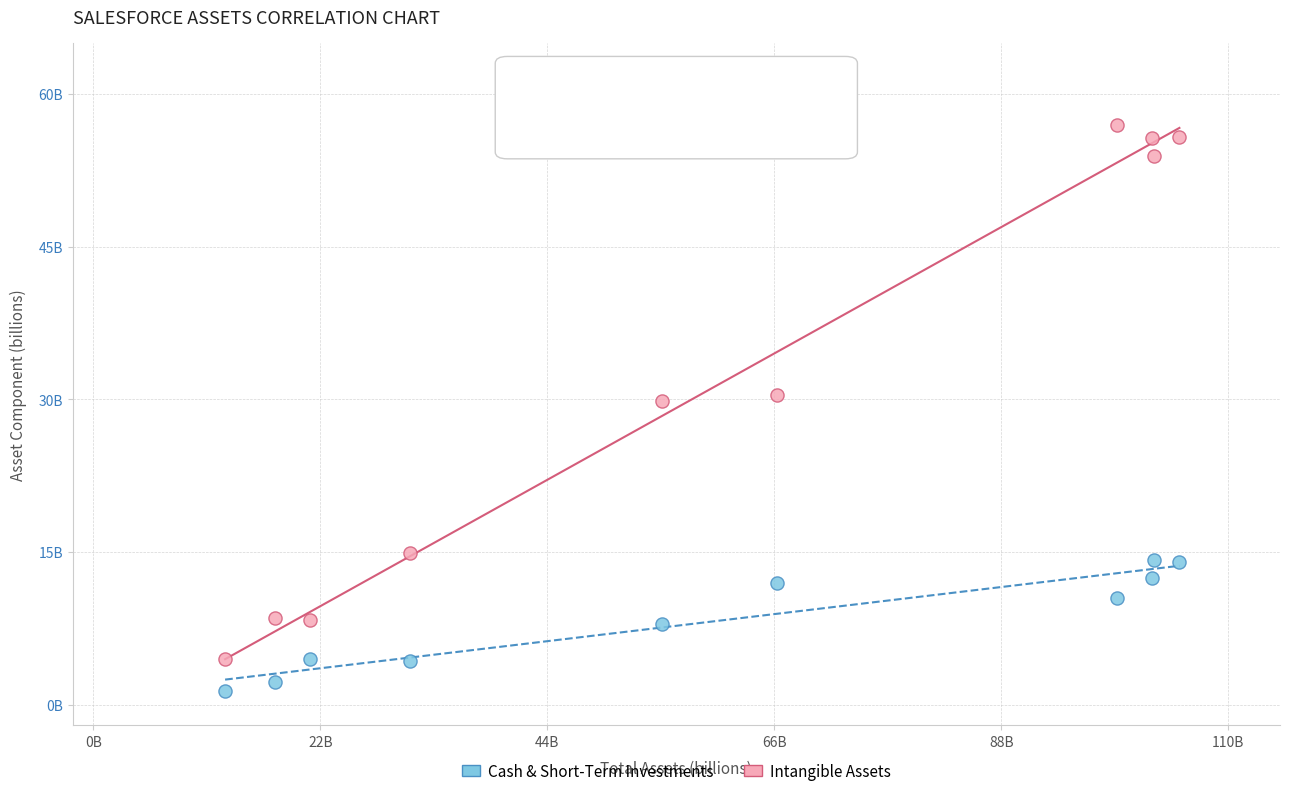

Which series reaches the maximum Y coordinate?

Intangible Assets